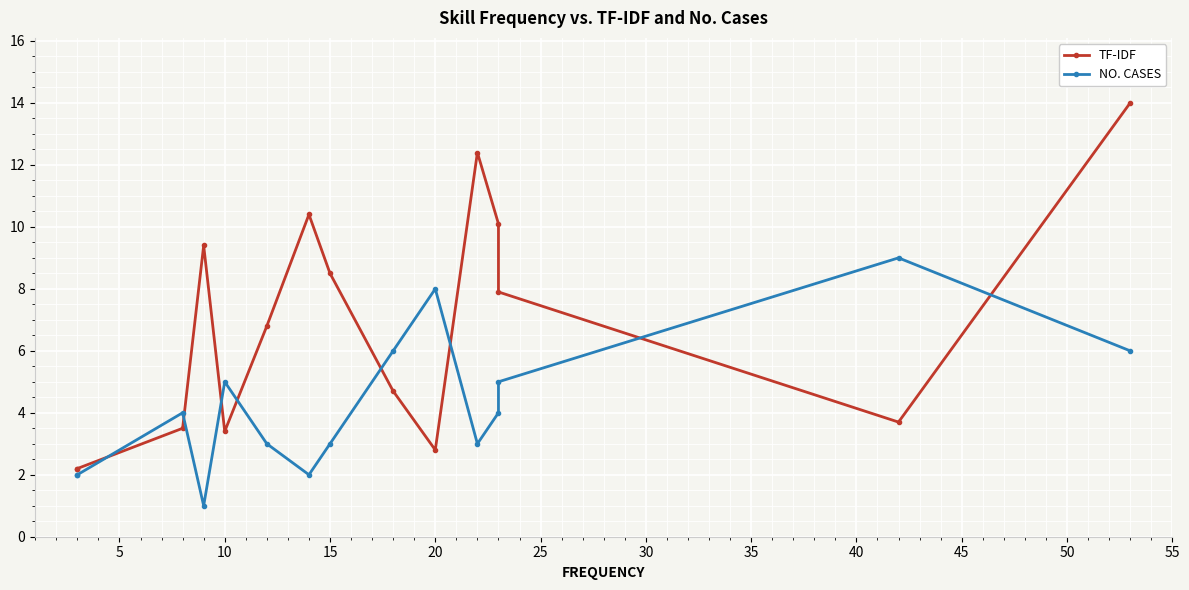

True or false: TF-IDF has a value of 0.8 at 14.

False